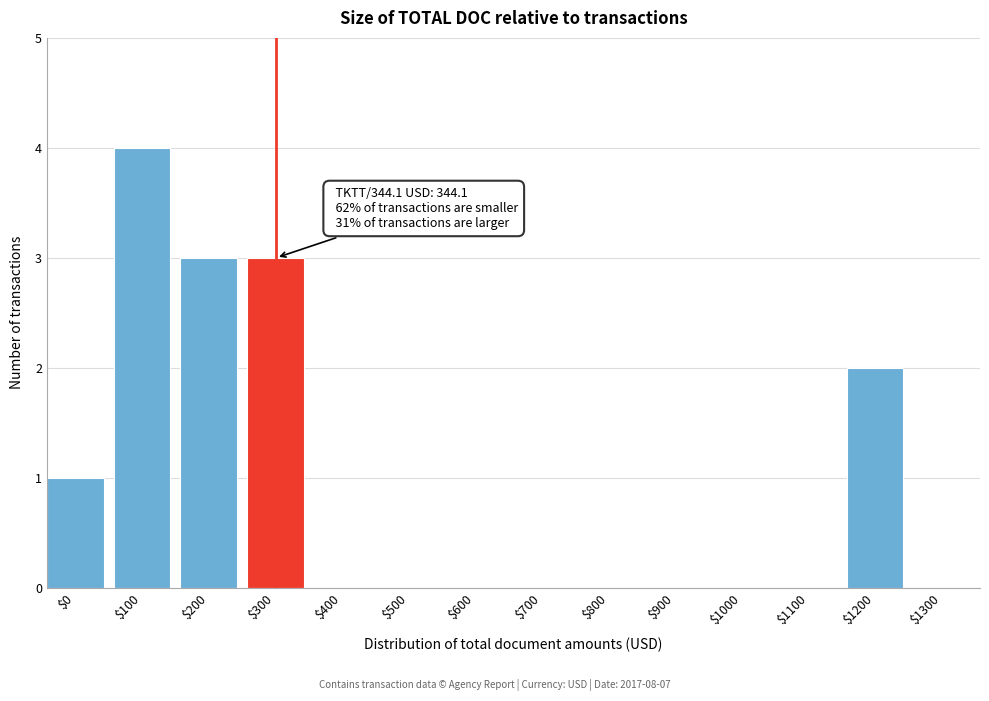

What is the greatest value displayed?

4